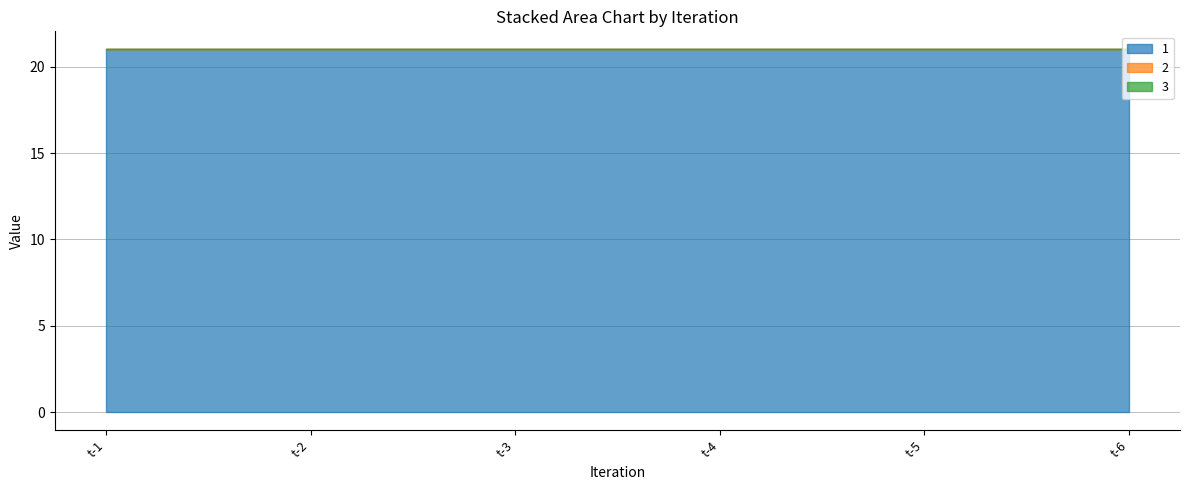

How many lines are shown in the chart?

3